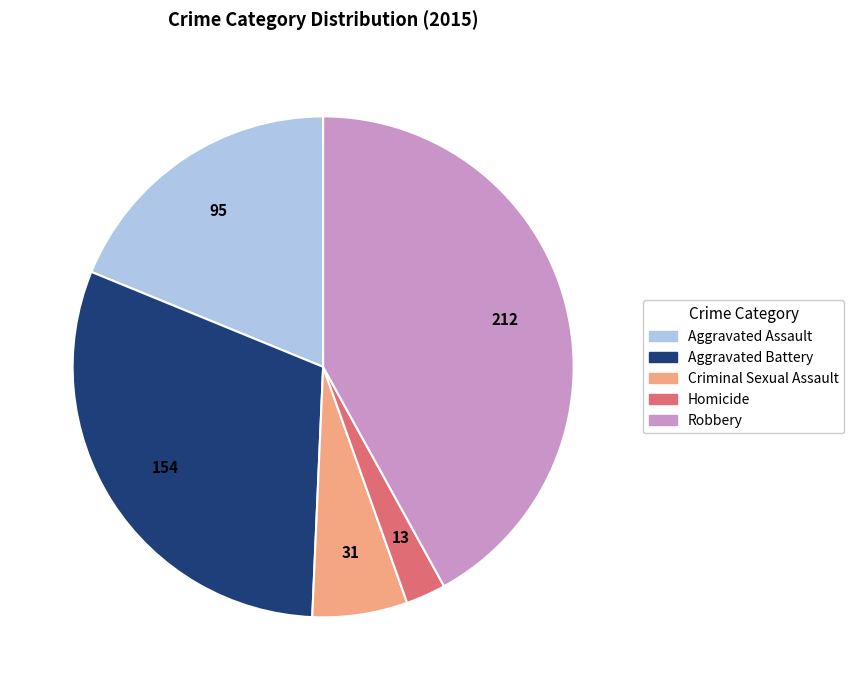

Is the sum of Homicide and Aggravated Assault greater than half?

No